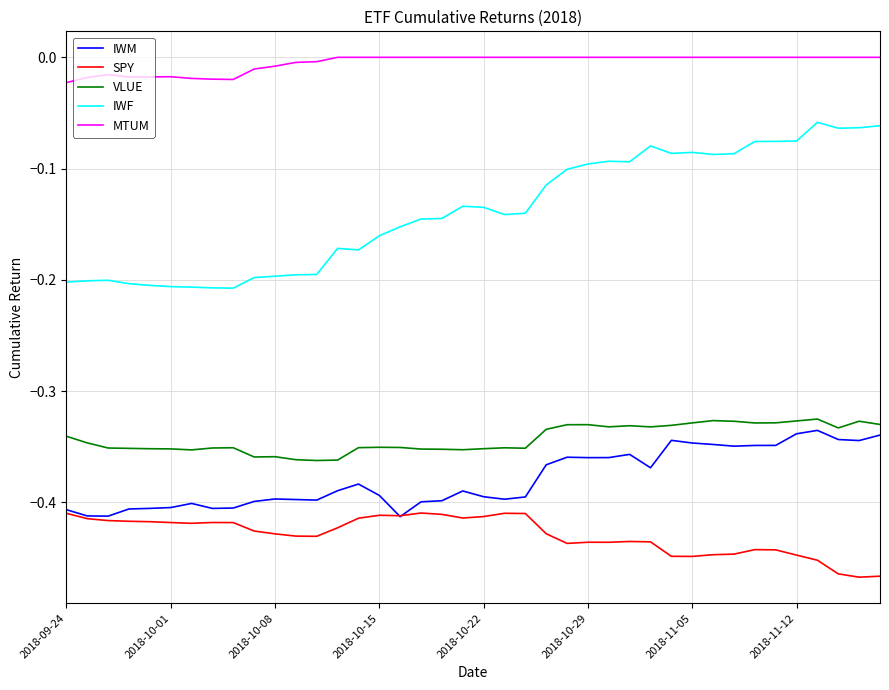

Does the chart display data point markers on the line(s)?

No